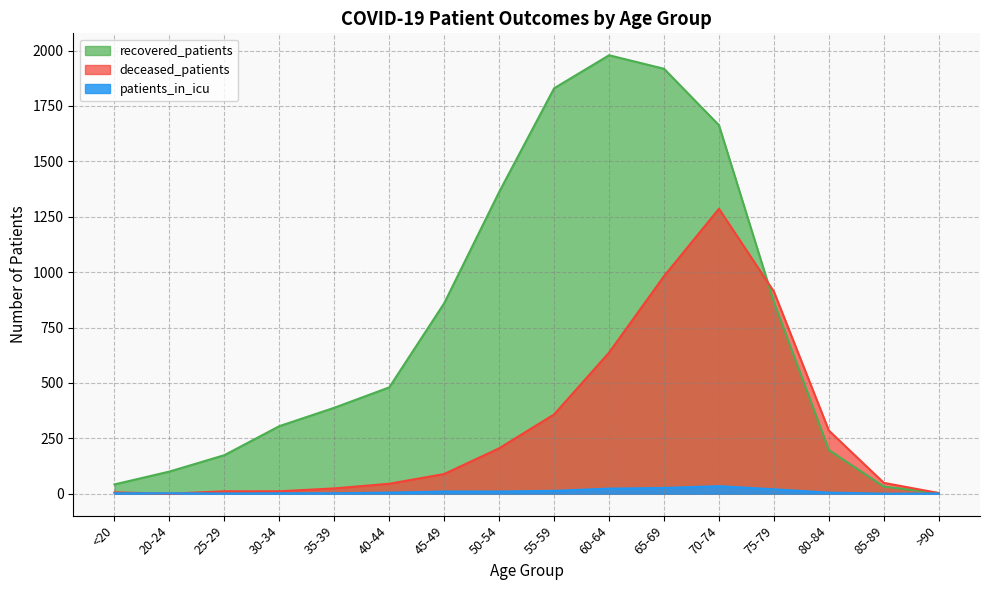

In patients_in_icu, how many points are lower than both neighbors (excluding endpoints)?

2